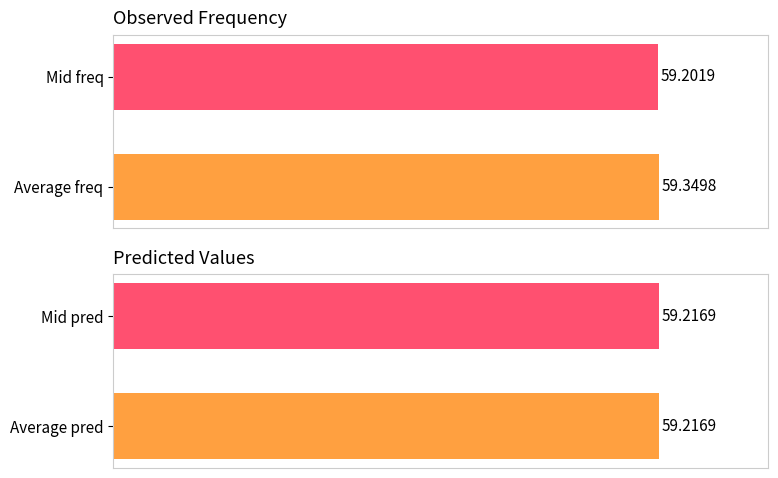

List the labels in order of freq value, largest first.

Average freq, Mid freq